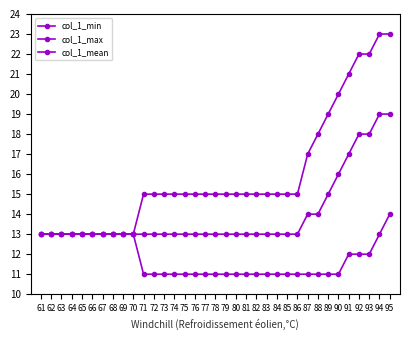

Rank the series by their average value, from lowest to highest.

col_1_min, col_1_mean, col_1_max